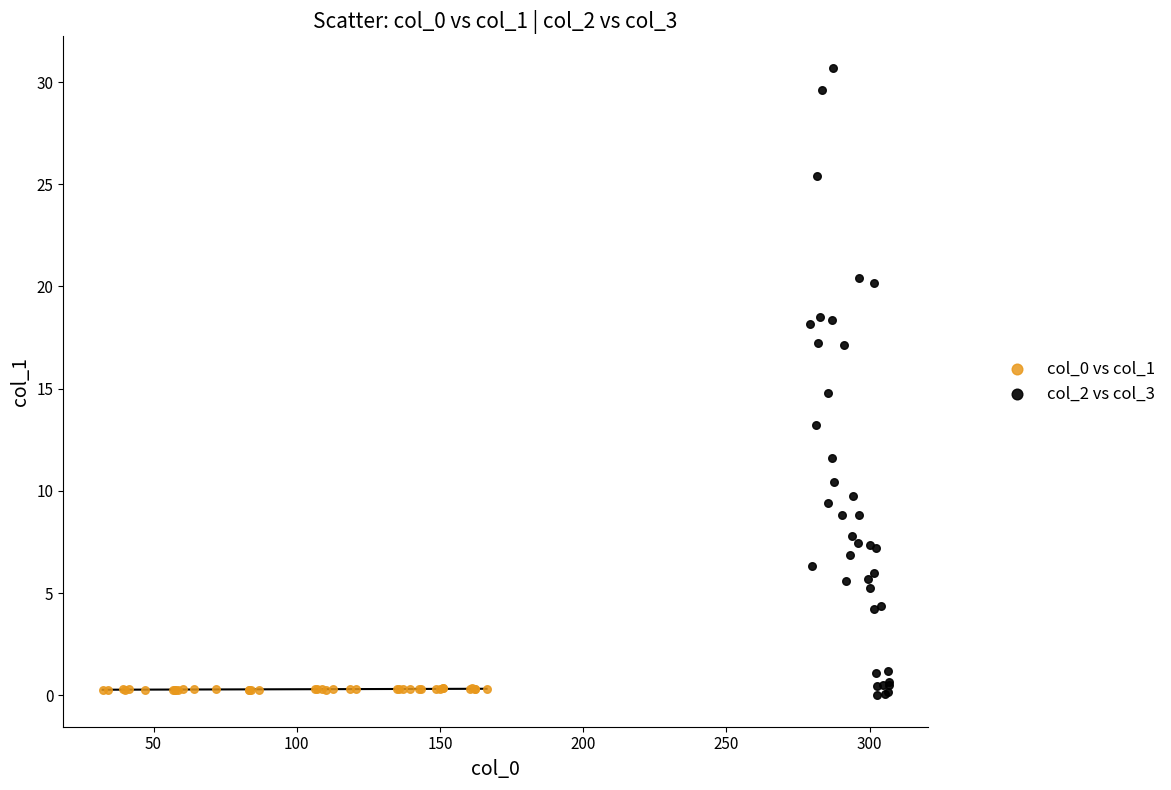

Which series contains the highest Y value?

col_2 vs col_3